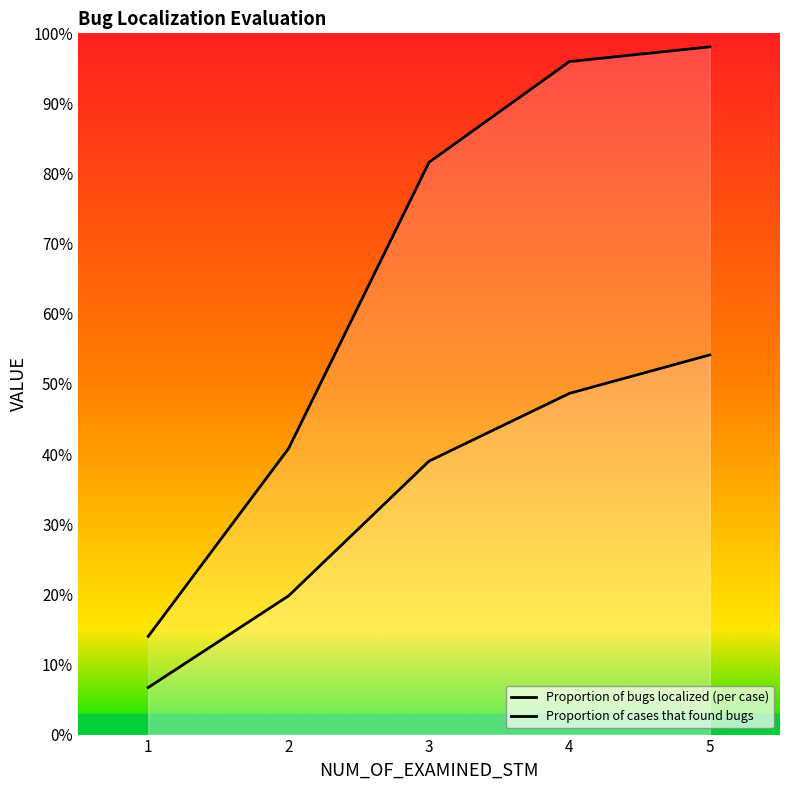

The value of Proportion of bugs localized (per case) at 1 is 0.1. True or false?

True